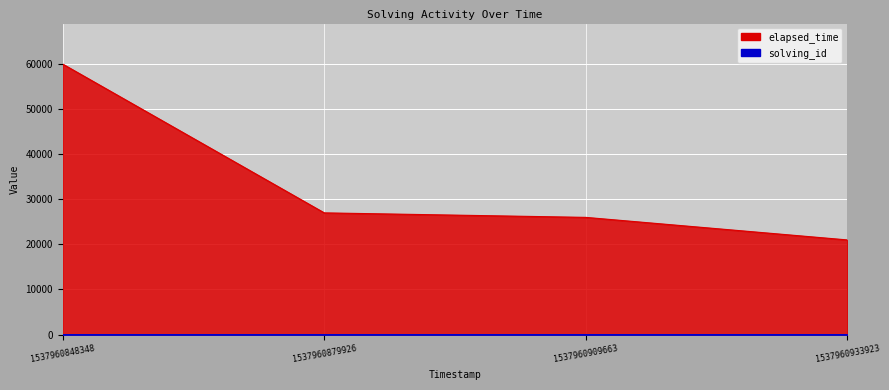

What is the highest value of the solving_id series?

4